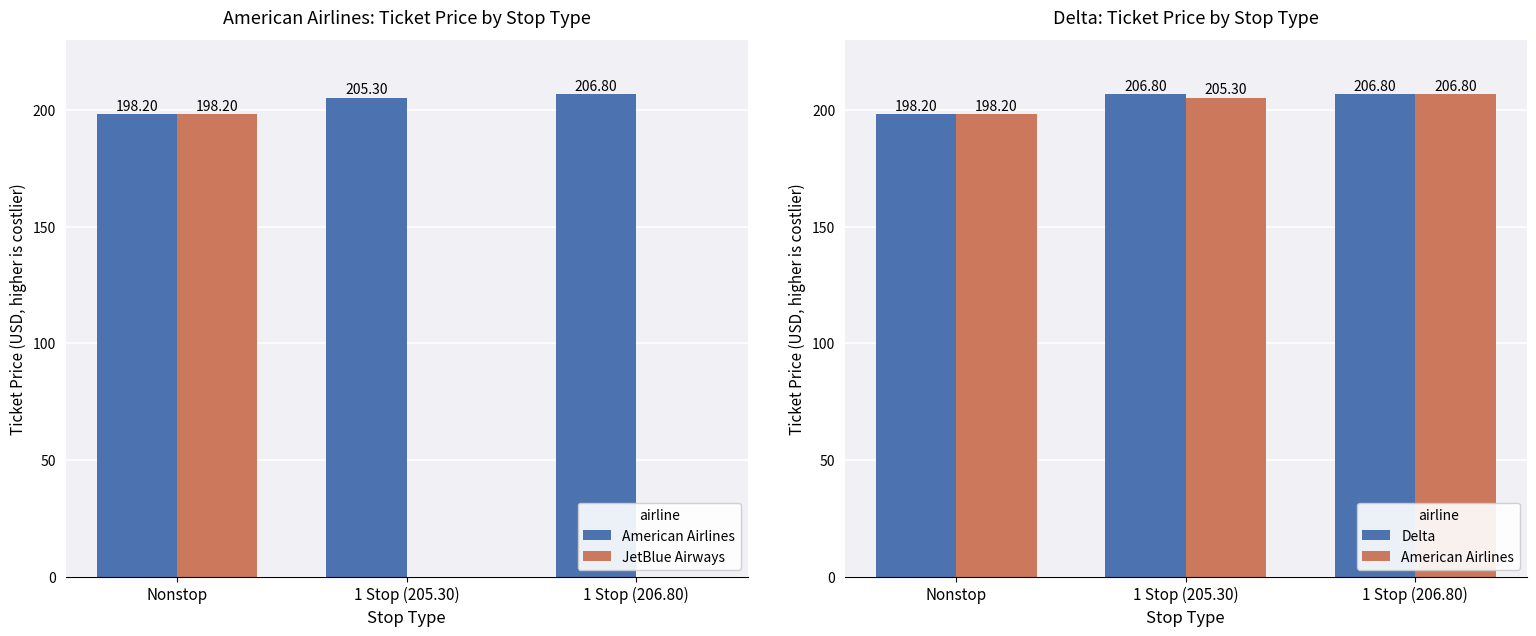

At Nonstop, list the series in order from smallest to largest.

American Airlines, JetBlue Airways, Delta